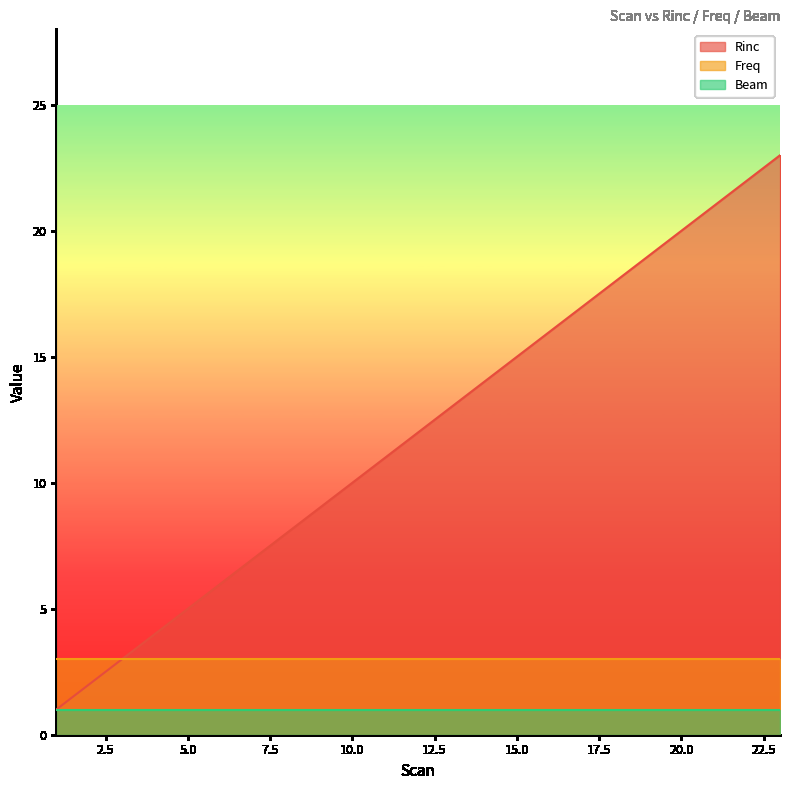

True or false: Rinc has more than 2 points higher than both neighbors.

False